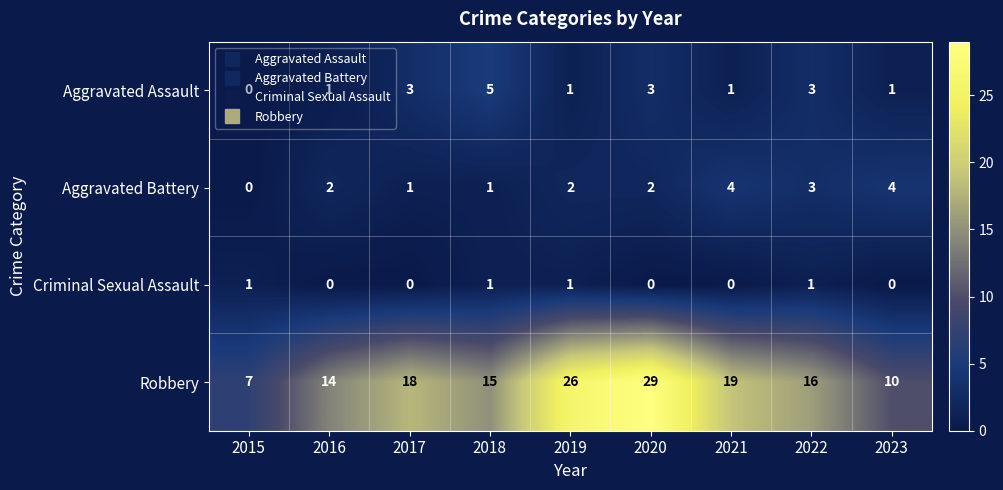

Count the Aggravated Battery values in the range 1 to 3.

6